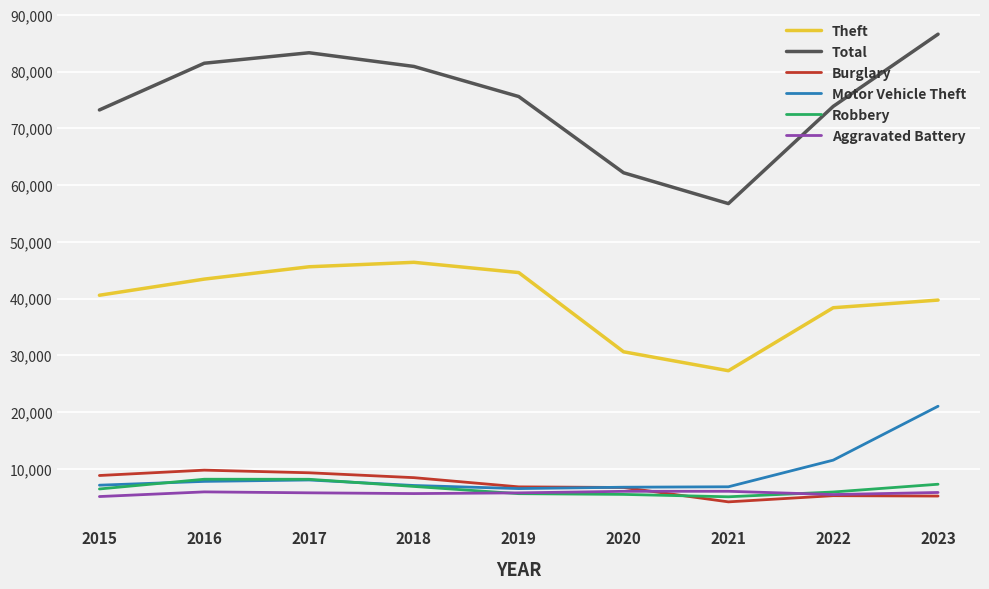

True or false: Theft has a value of 30623 at 2020.

True